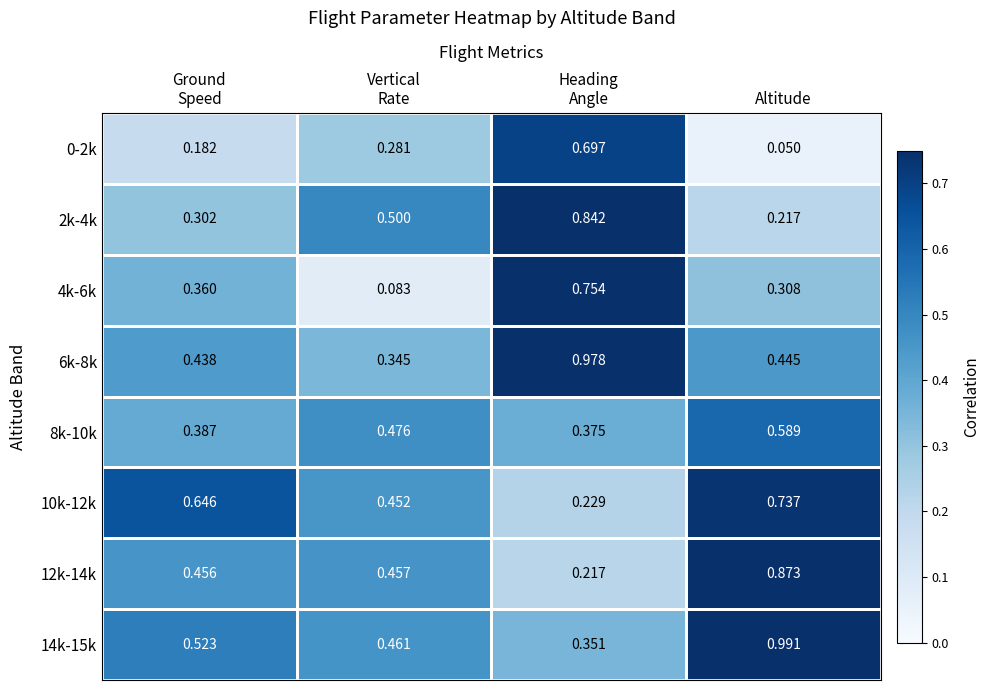

Where is 0-2k nearest to the value 0?

Altitude